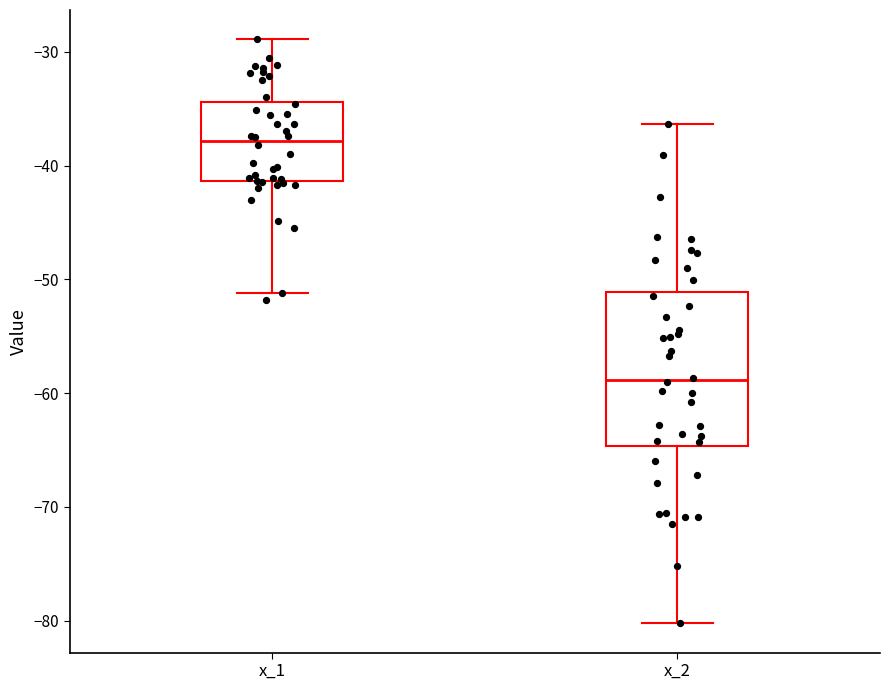

Which box's median line is the lowest?

x_2